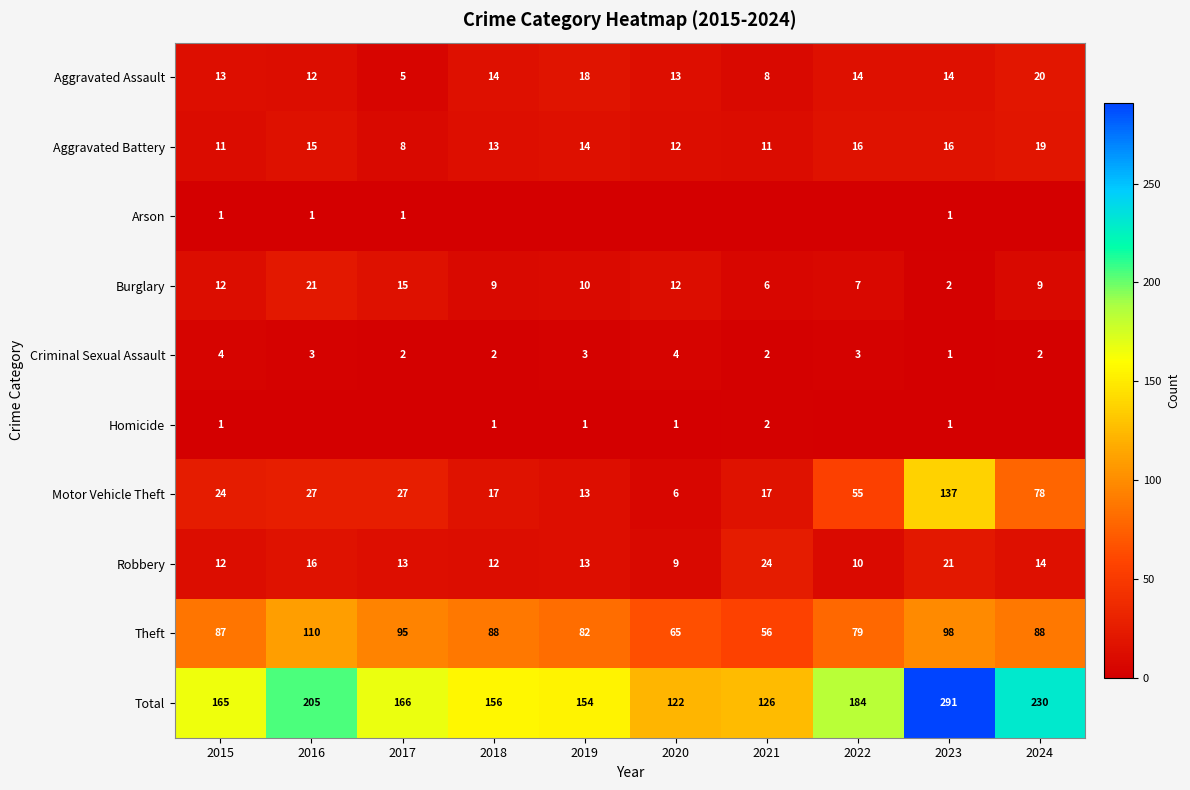

At which label is Motor Vehicle Theft closest to 71?

2024